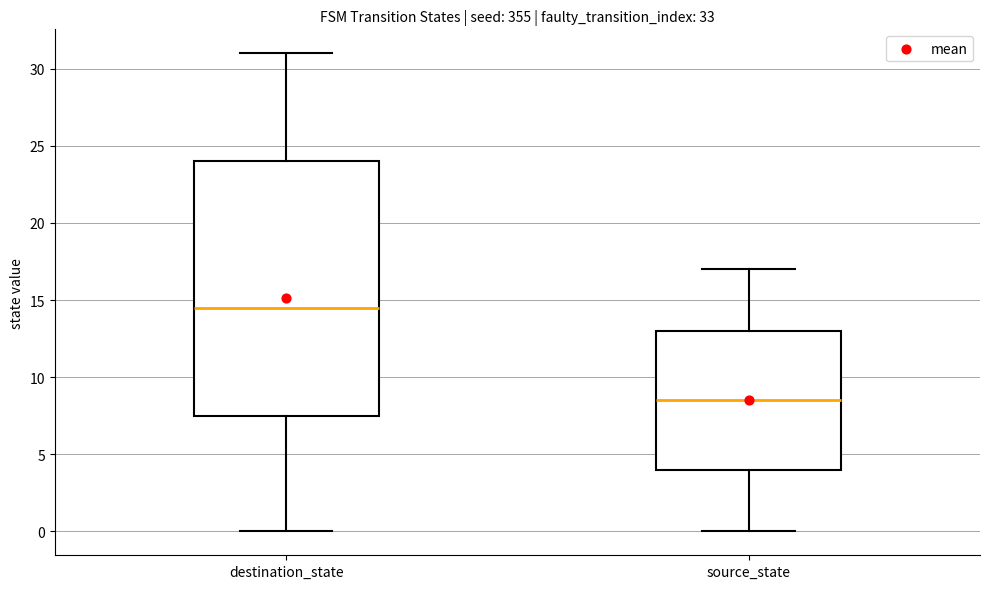

Reading left to right, transcribe this box plot: for each box, give where its median line is, the range the box spans, and where its two whiskers end, as read against the y-axis. The values are not printed on the chart, so give them approximately, as read against the axis.

destination_state: median 14.5, box 7.5 to 24.0, whiskers 0.0 to 31.0
source_state: median 8.5, box 4.0 to 13.0, whiskers 0.0 to 17.0